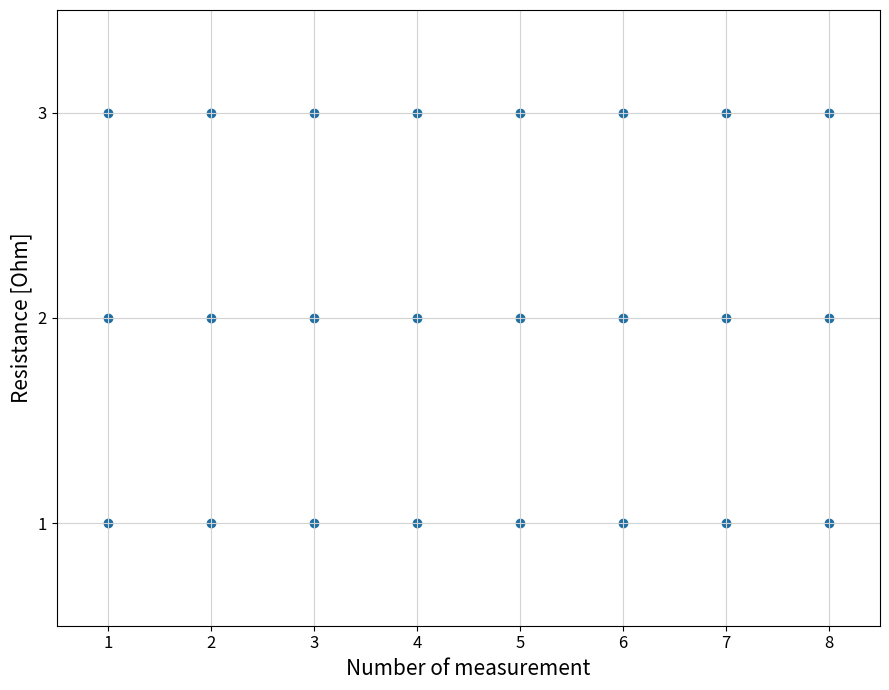

What is the range of X values (max minus min)?

7